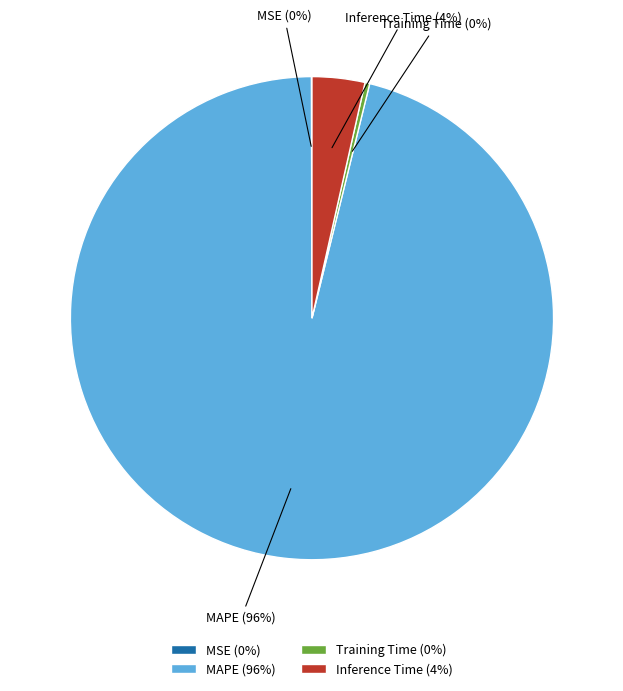

True or false: Inference Time (4%) accounts for 4% of the total.

True